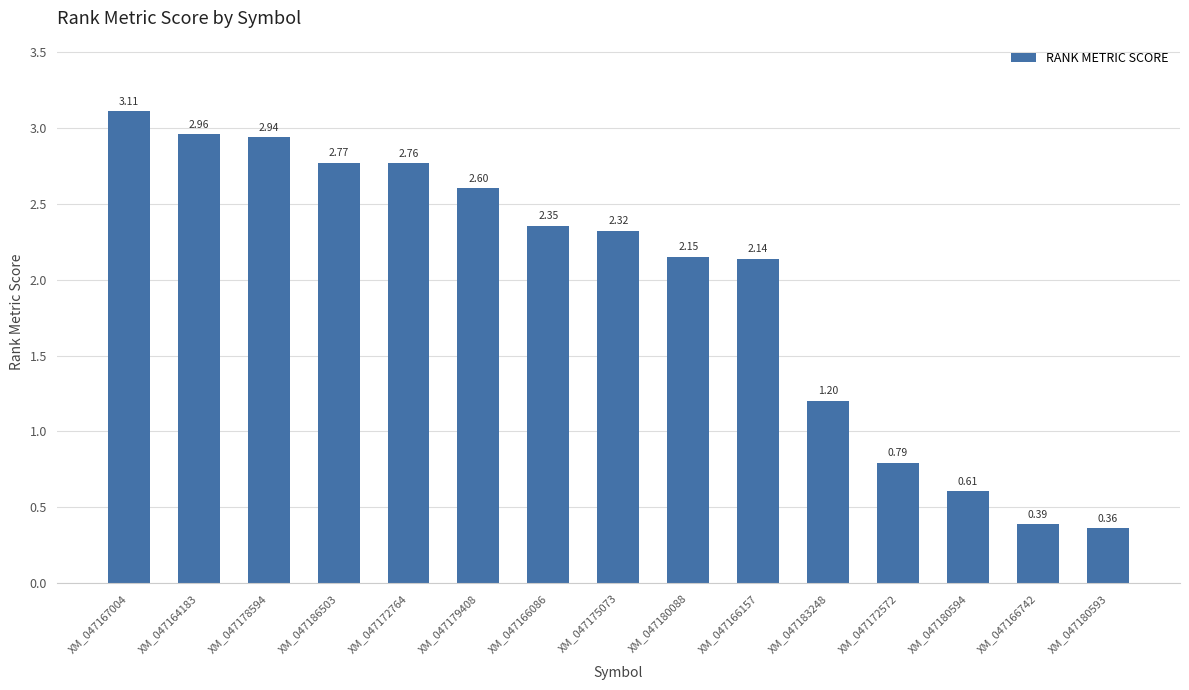

What position from the left is XM_047180593?

15